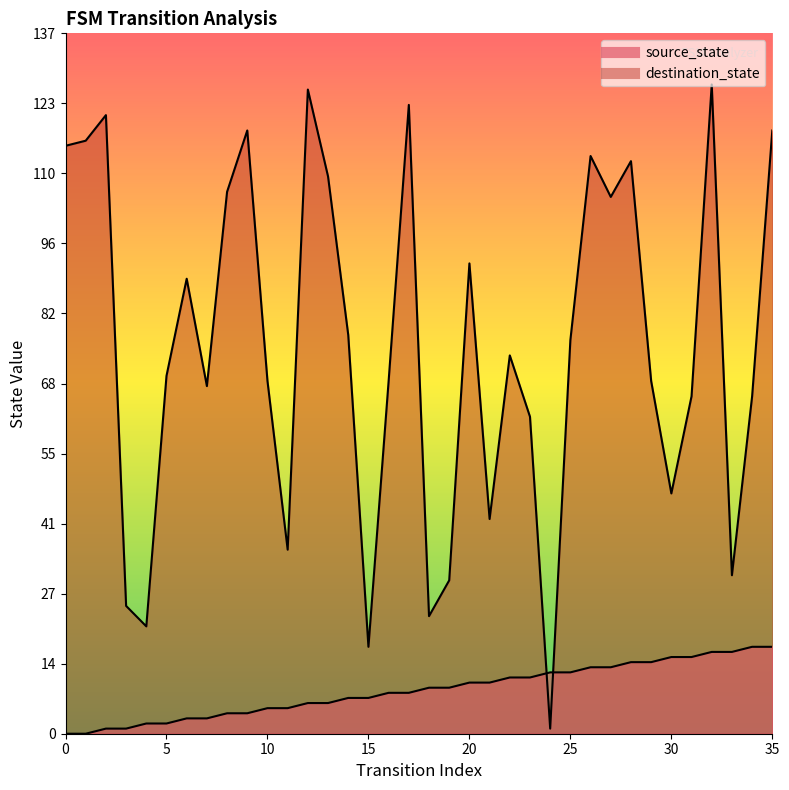

Reading left to right, list all the values displayed in this chart.

source_state: 0	0	1	1	2	2	3	3	4	4	5	5	6	6	7	7	8	8	9	9	10	10	11	11	12	12	13	13	14	14	15	15	16	16	17	17
destination_state: 115	116	121	25	21	70	89	68	106	118	69	36	126	109	78	17	69	123	23	30	92	42	74	62	1	77	113	105	112	69	47	66	127	31	66	118